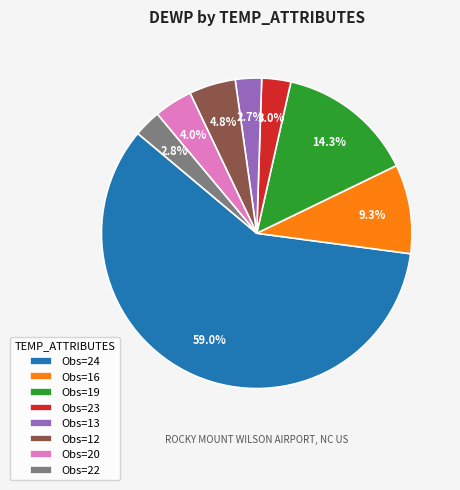

How many segments does this pie chart have?

8